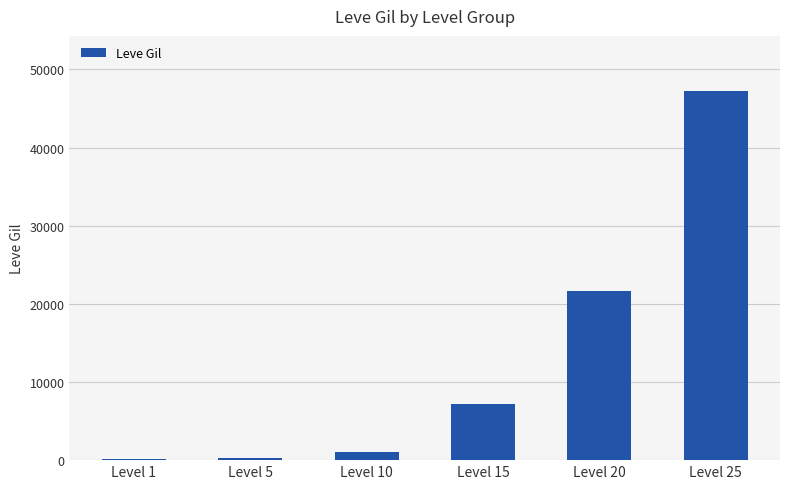

What is the change in value from Level 20 to Level 25?

+25600